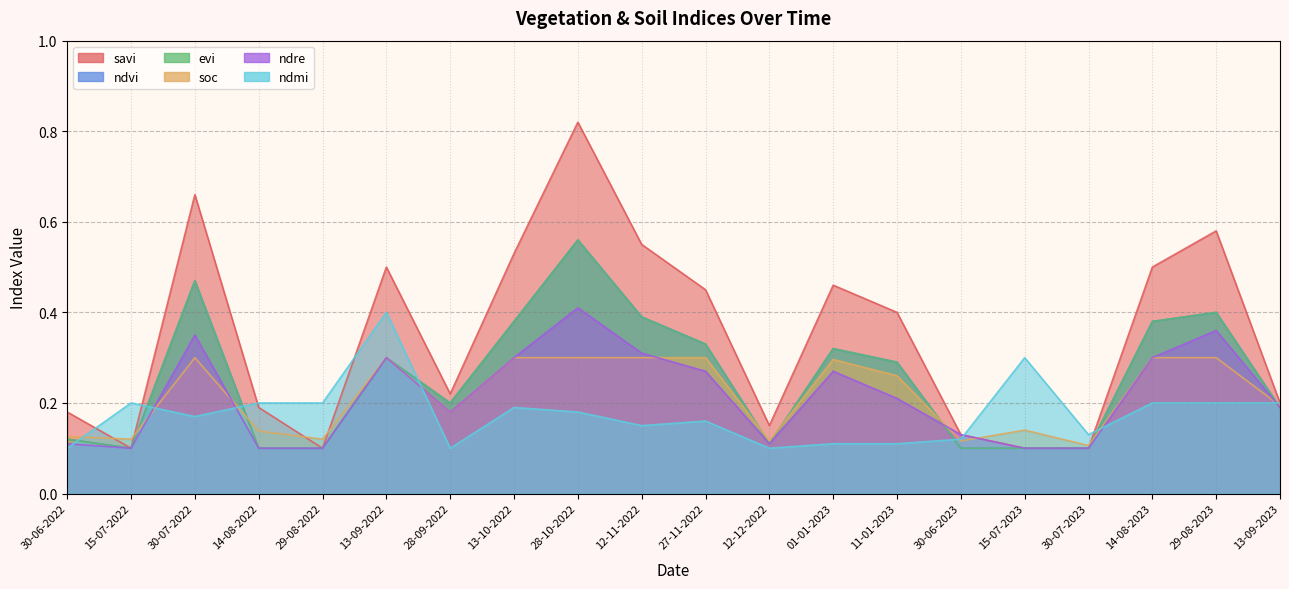

Where is the first local minimum for ndvi?

15-07-2022